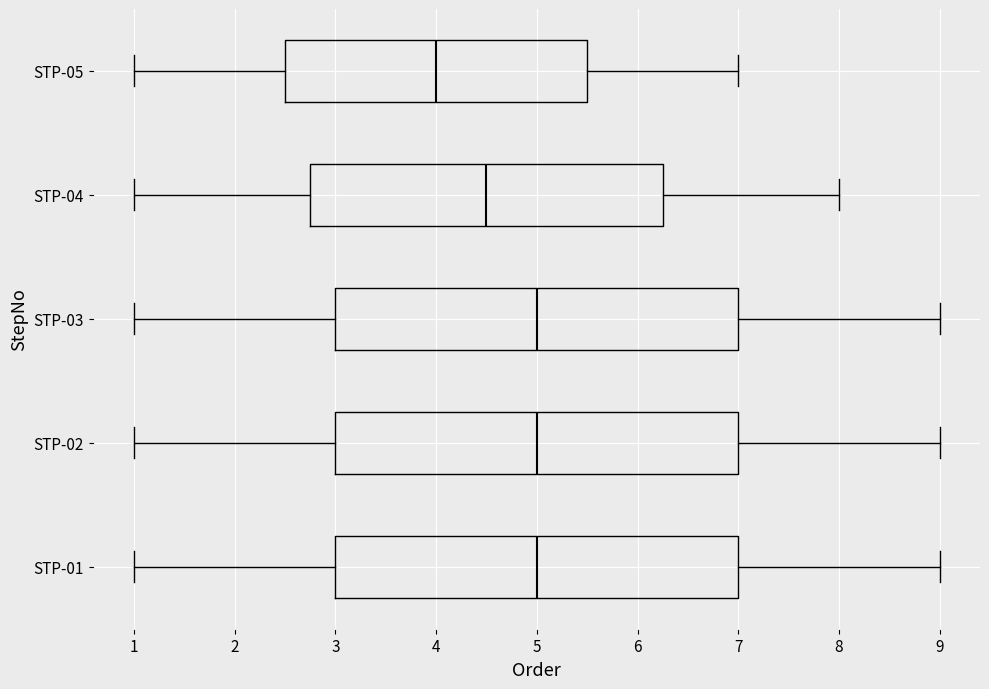

Reading bottom to top, read every box against the x-axis: the position of its median line, the range the box covers, and the ends of its whiskers. The values are not printed on the chart, so give them approximately, as read against the axis.

STP-01: median 5.0, box 3.0 to 7.0, whiskers 1.0 to 9.0
STP-02: median 5.0, box 3.0 to 7.0, whiskers 1.0 to 9.0
STP-03: median 5.0, box 3.0 to 7.0, whiskers 1.0 to 9.0
STP-04: median 4.5, box 2.8 to 6.3, whiskers 1.0 to 8.0
STP-05: median 4.0, box 2.5 to 5.5, whiskers 1.0 to 7.0